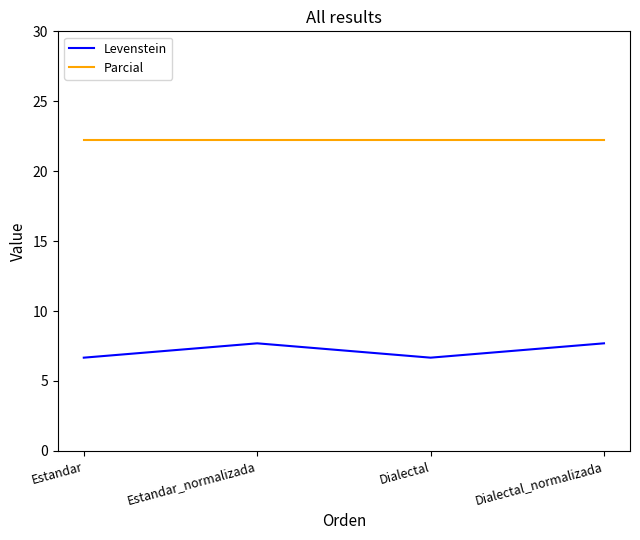

Rank the series by their average value, from lowest to highest.

Levenstein, Parcial